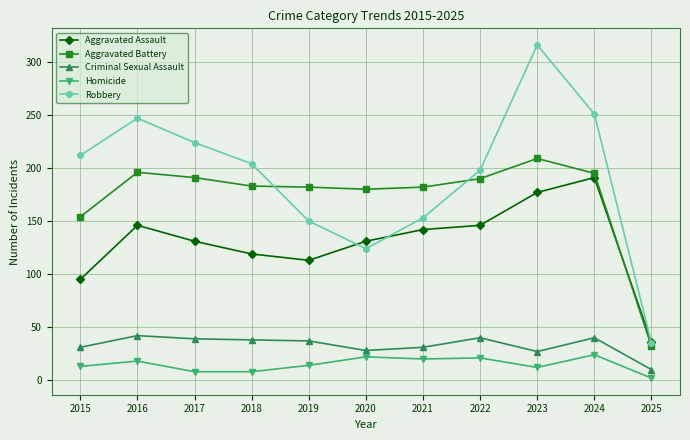

True or false: Aggravated Battery and Homicide cross at least once.

False